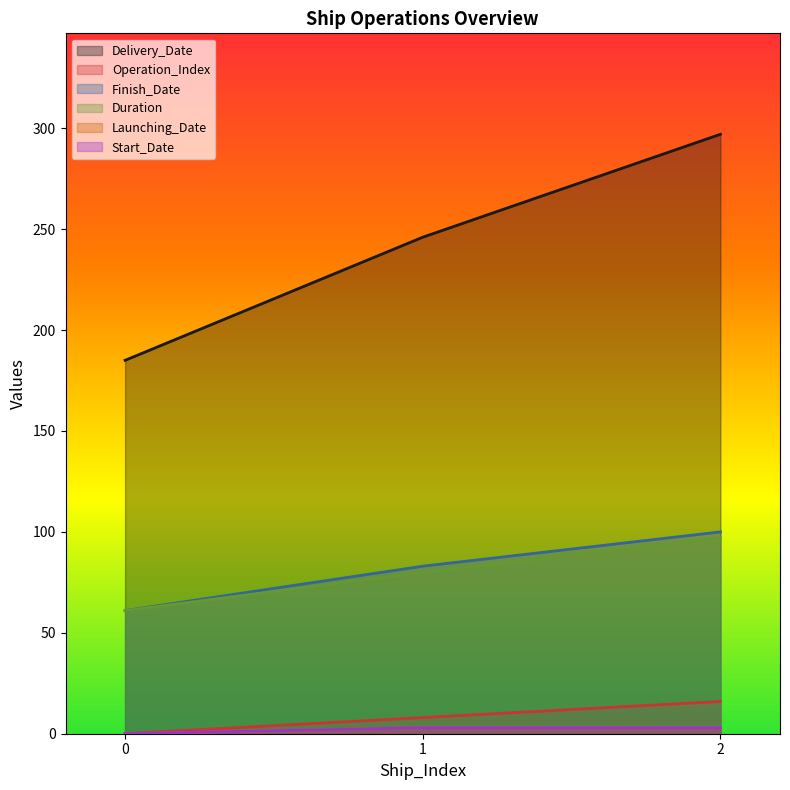

How many Delivery_Date values are between 185 and 297?

3